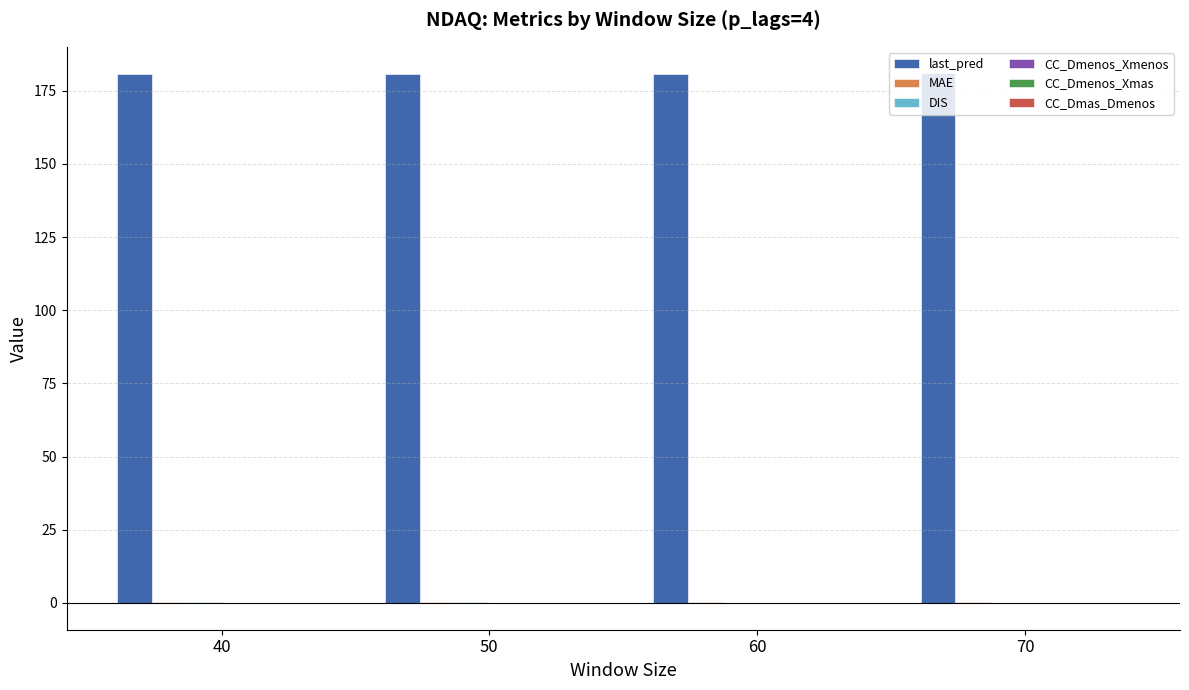

Which series has the largest total across all categories?

last_pred